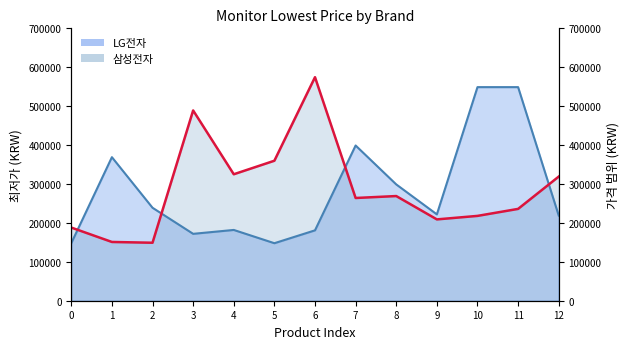

Rank the categories by value from lowest to highest.

5, 0, 3, 6, 4, 12, 9, 2, 8, 1, 7, 10, 11